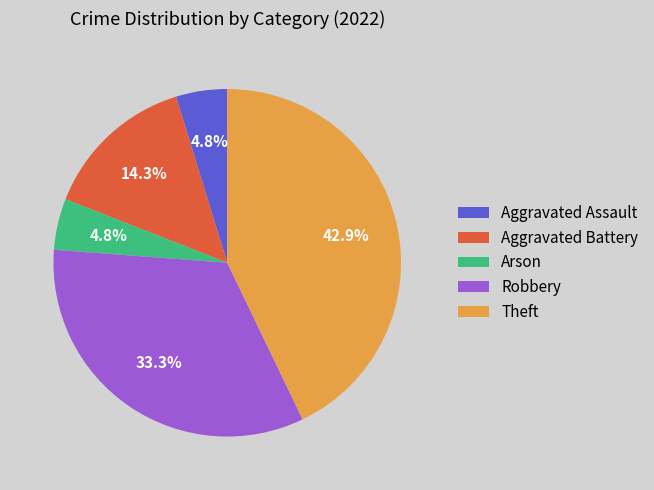

Do Aggravated Assault and Robbery together represent more than half of the pie?

No